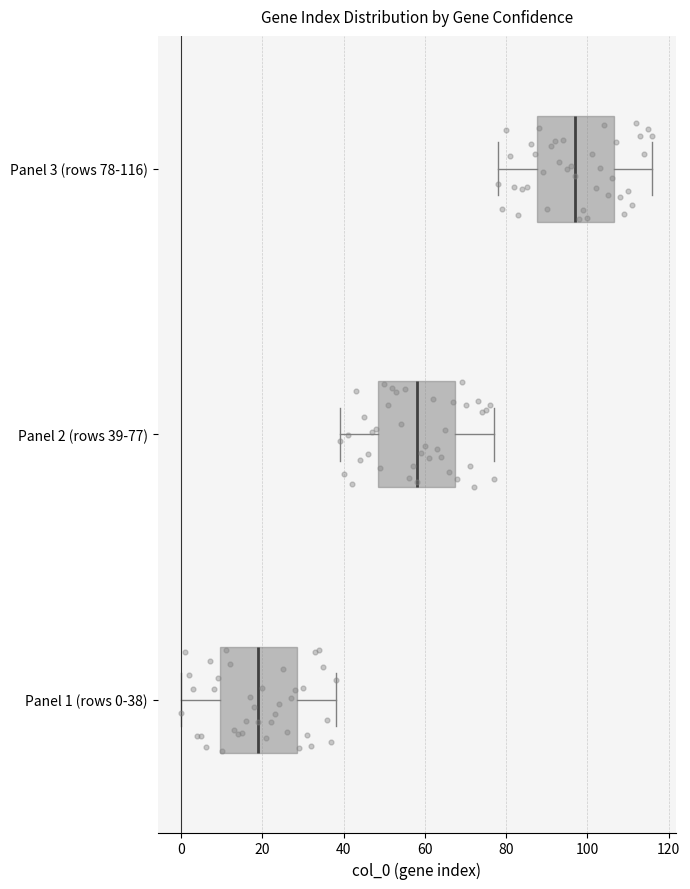

Which box has the furthest to the right median line?

Panel 3 (rows 78-116)